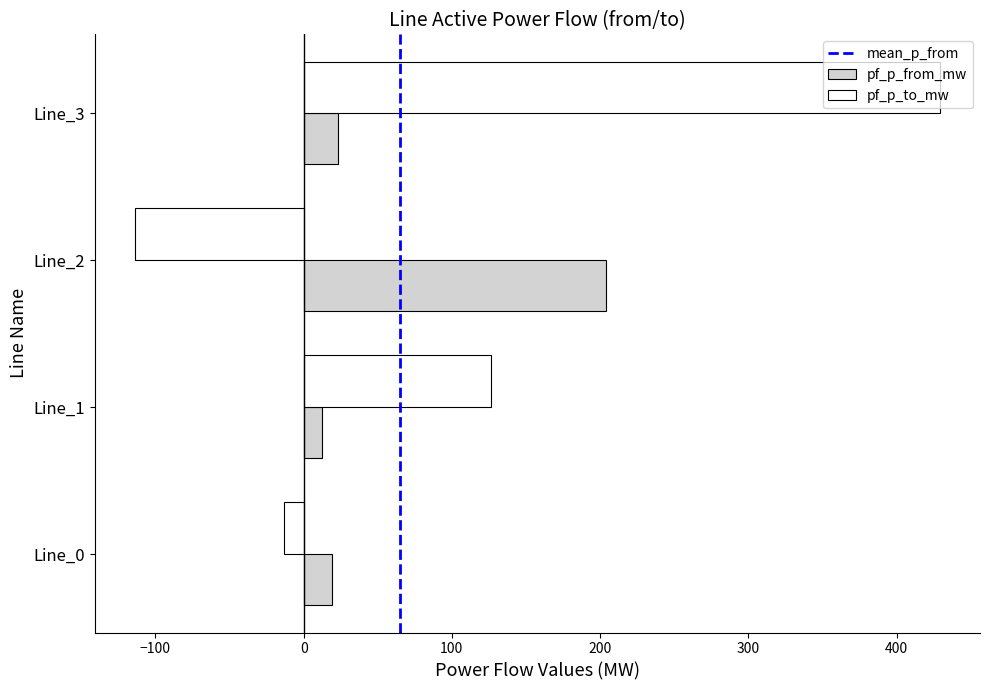

The value of pf_p_to_mw at Line_1 is 126.6. True or false?

True